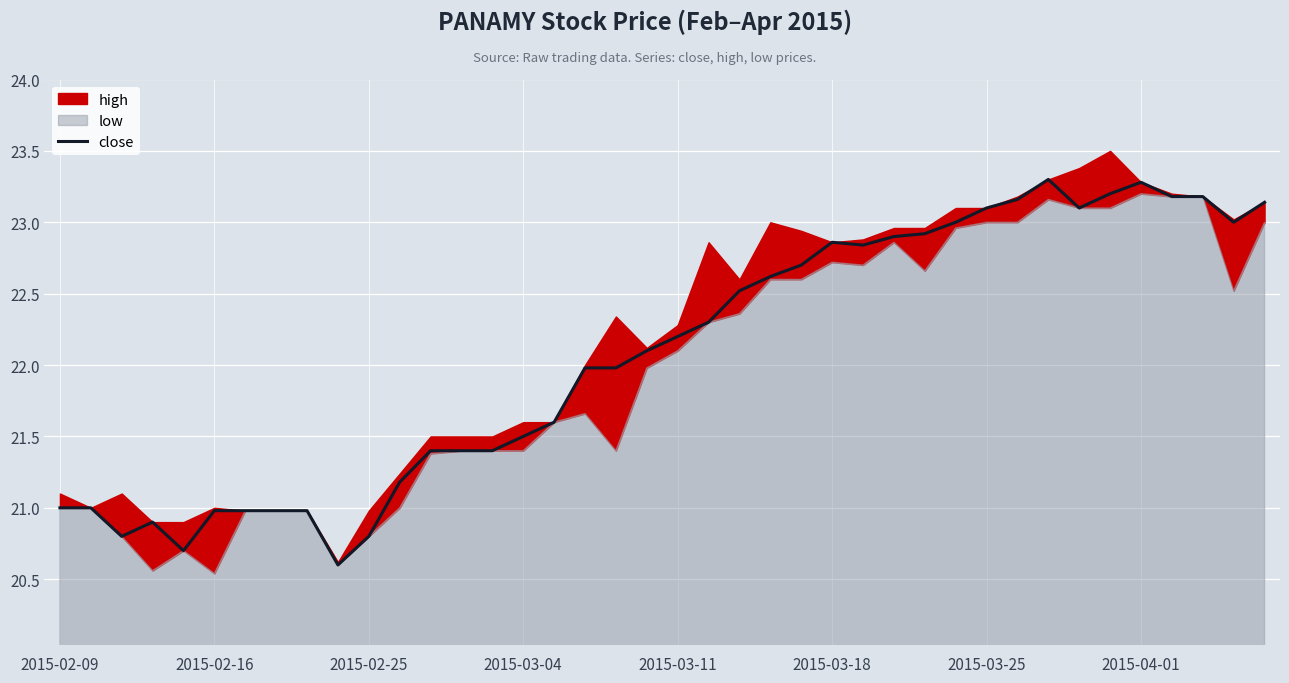

How many points are higher than both their immediate neighbors (excluding endpoints)?

4